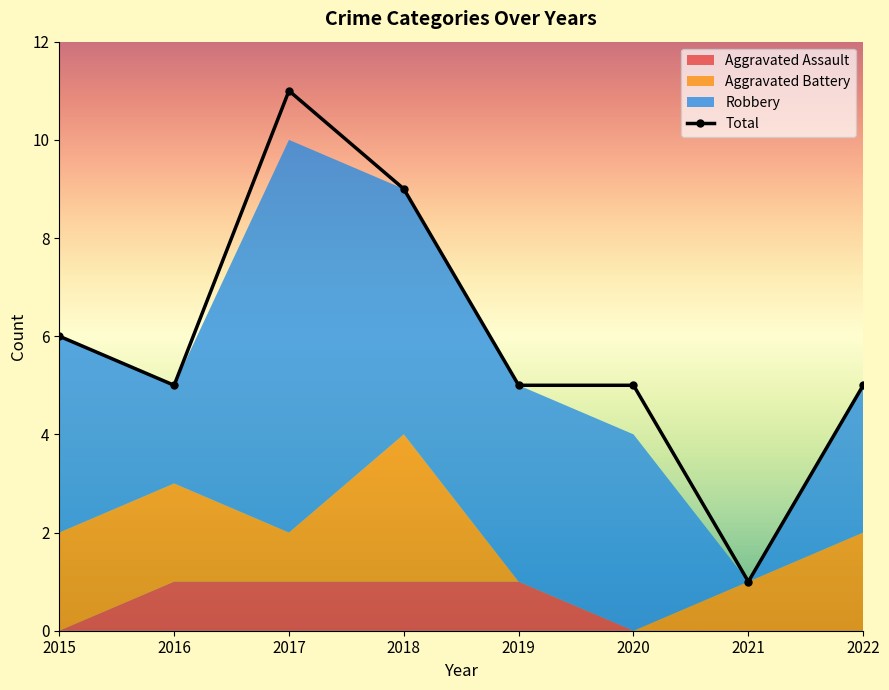

At which label is Aggravated Assault closest to 0?

2015